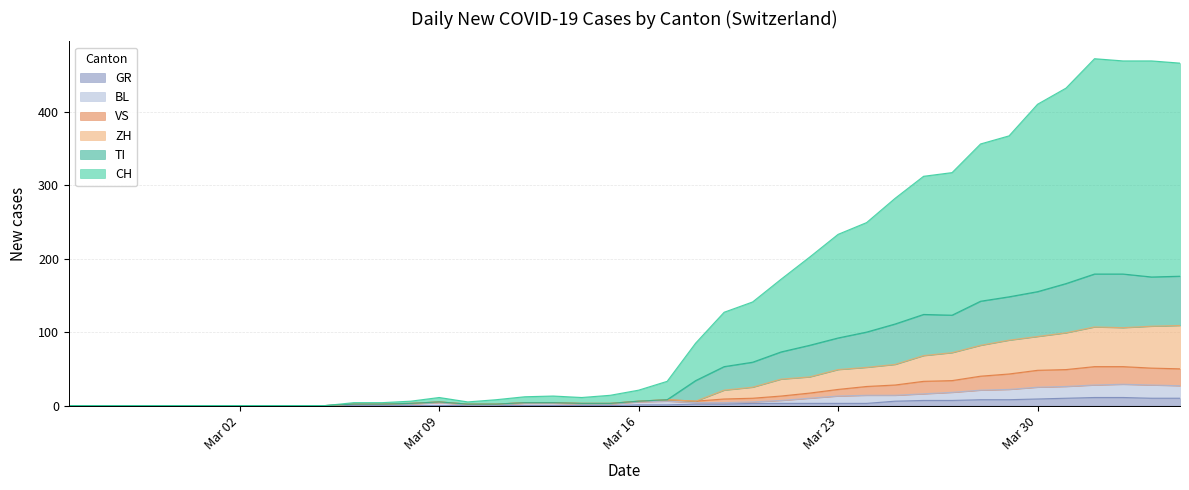

What is the average value of the GR series?

3